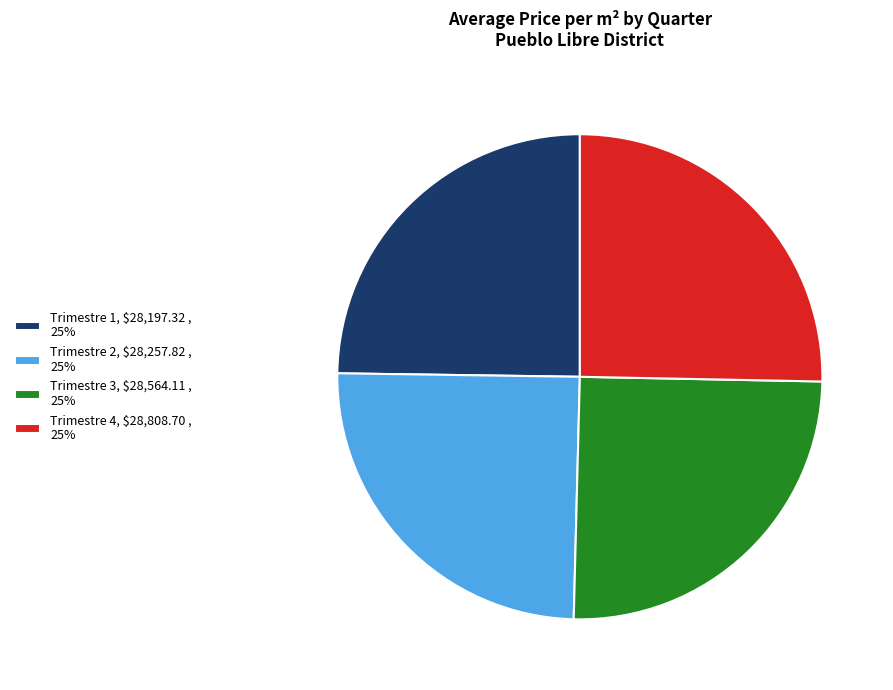

Is there any slice that represents more than half of the pie?

No